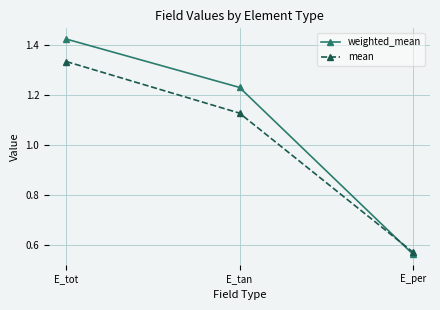

What is the label of the 1st point from the left?

E_tot